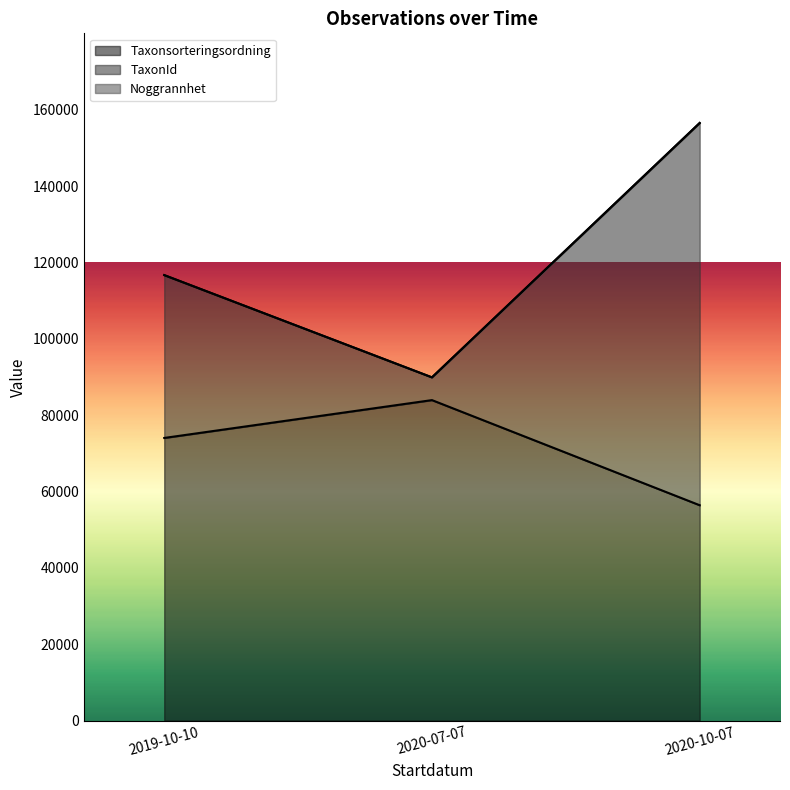

What is the difference between the maximum and minimum values in the TaxonId series?

99001